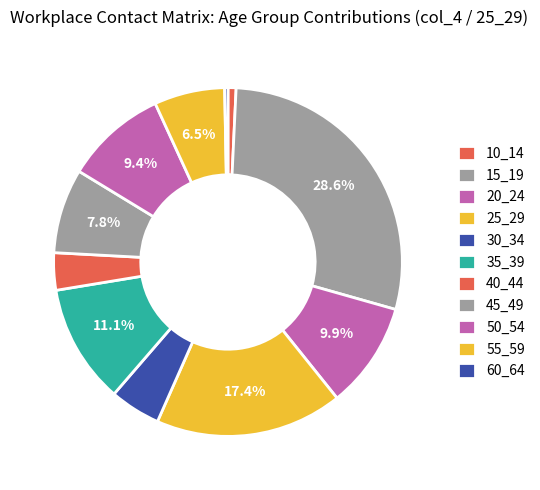

Does 40_44 represent more than half of the total?

No